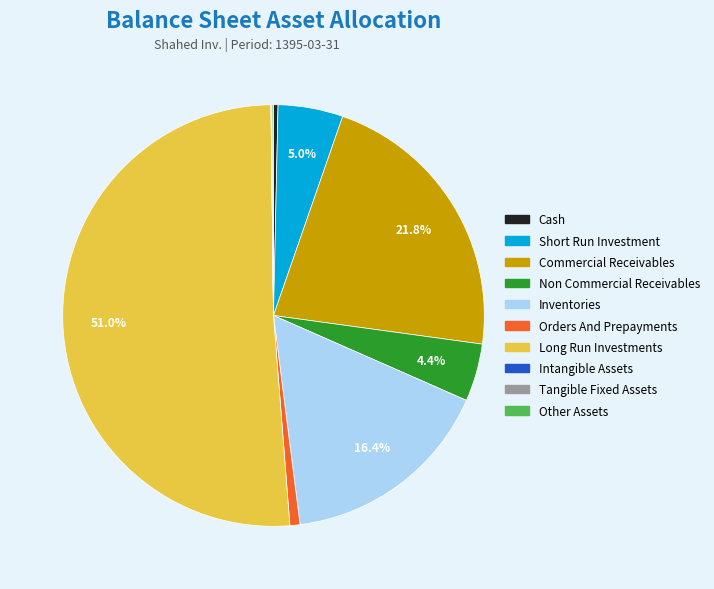

Does any single category account for the majority?

Yes